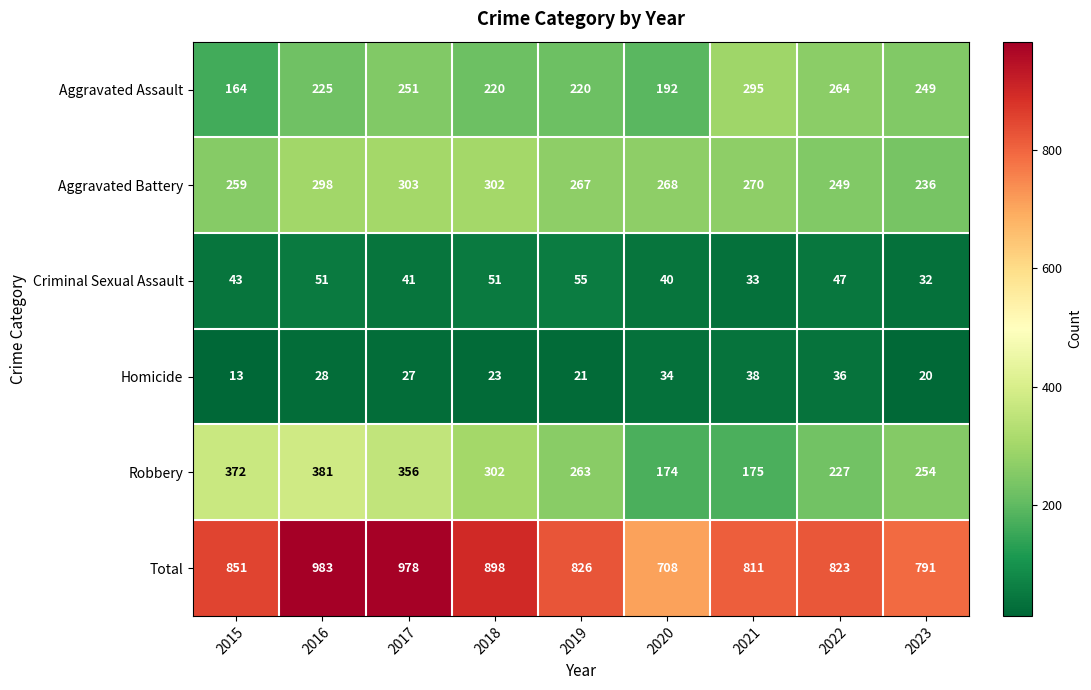

Which series changed the most between 2015 and 2018?

Robbery